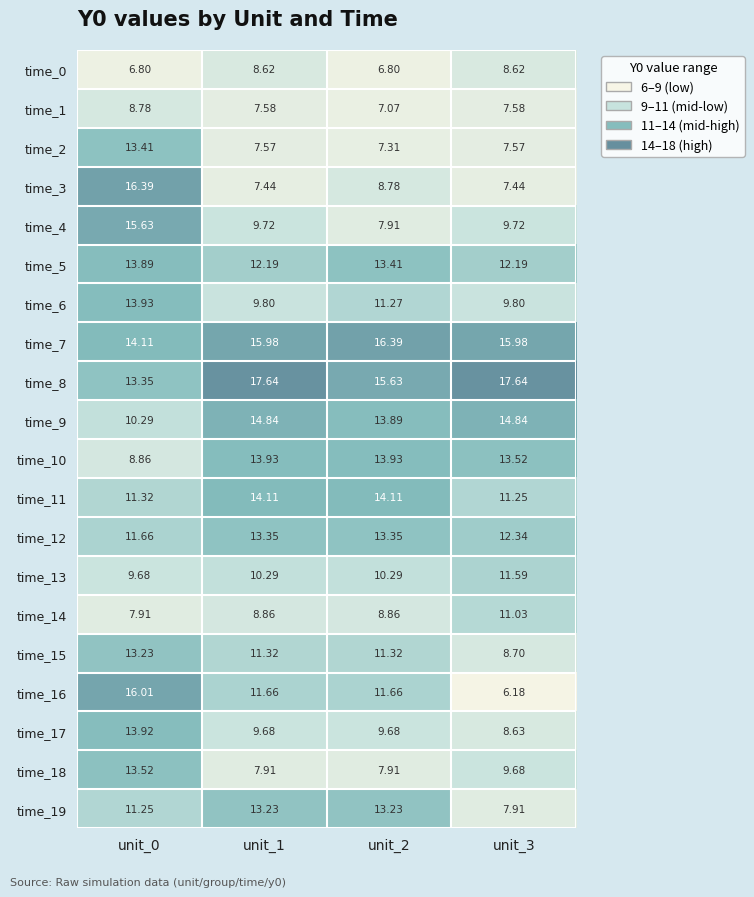

What is the difference between the highest and lowest values at unit_2?

9.6